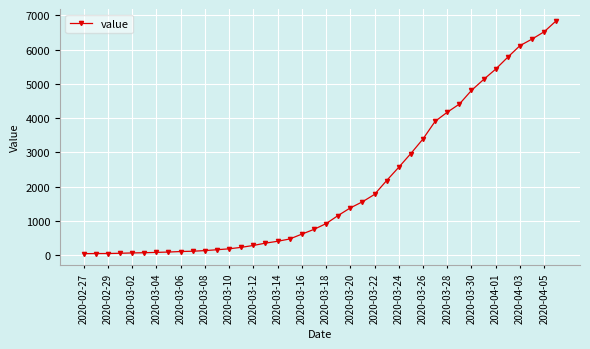

What is the maximum value shown in the chart?

6844